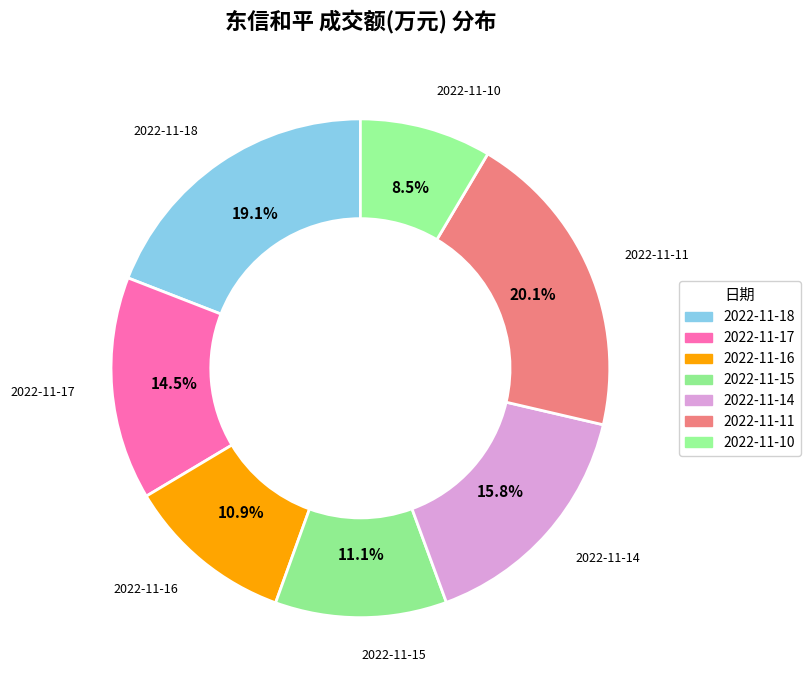

How many slices are in this pie chart?

7